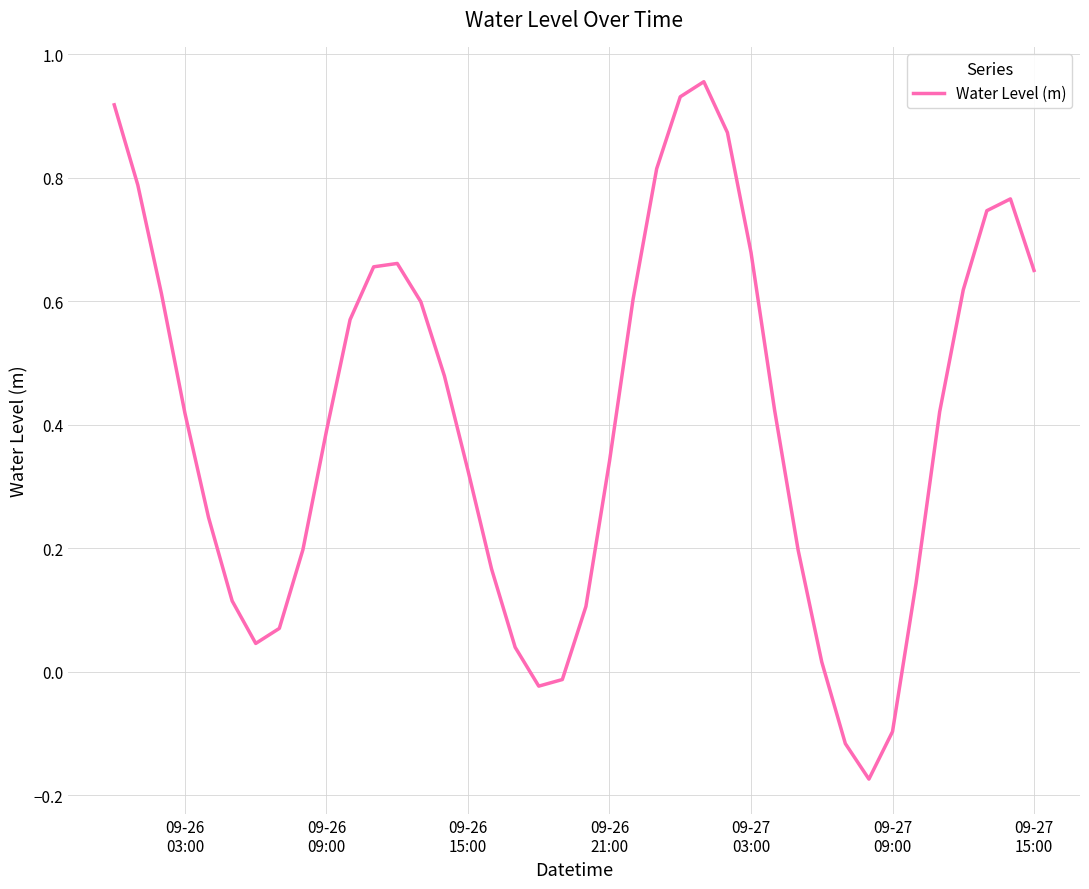

What is the difference between the maximum and minimum values?

1.1